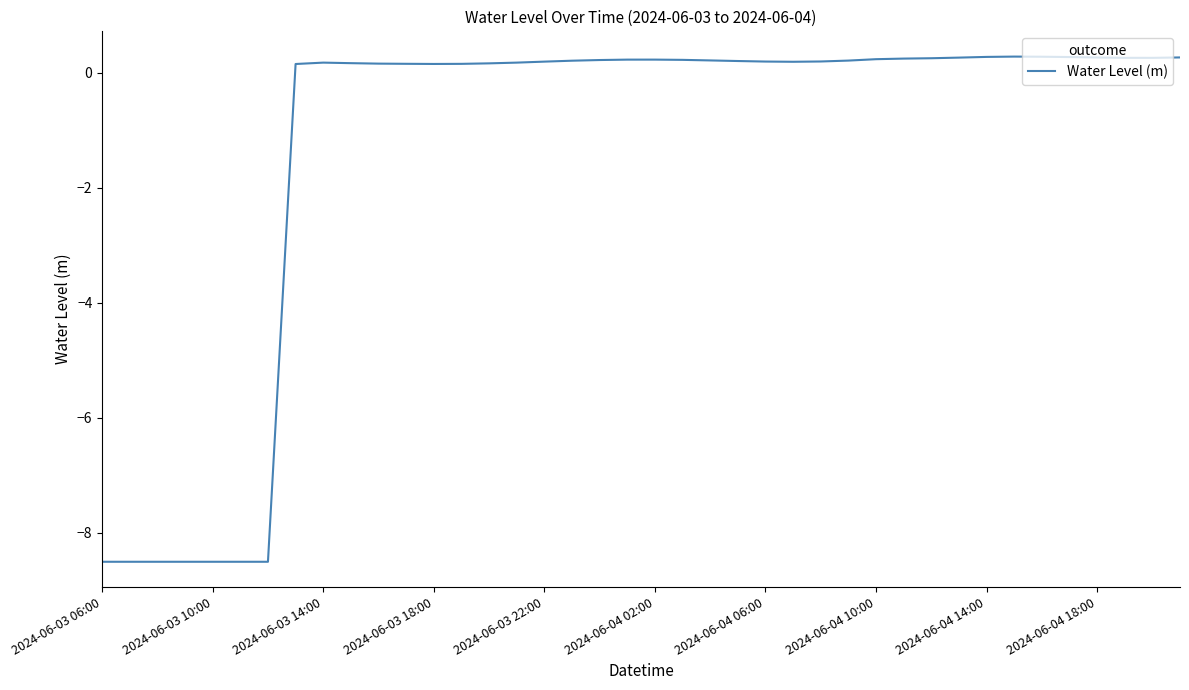

What is the smallest value displayed?

-8.5